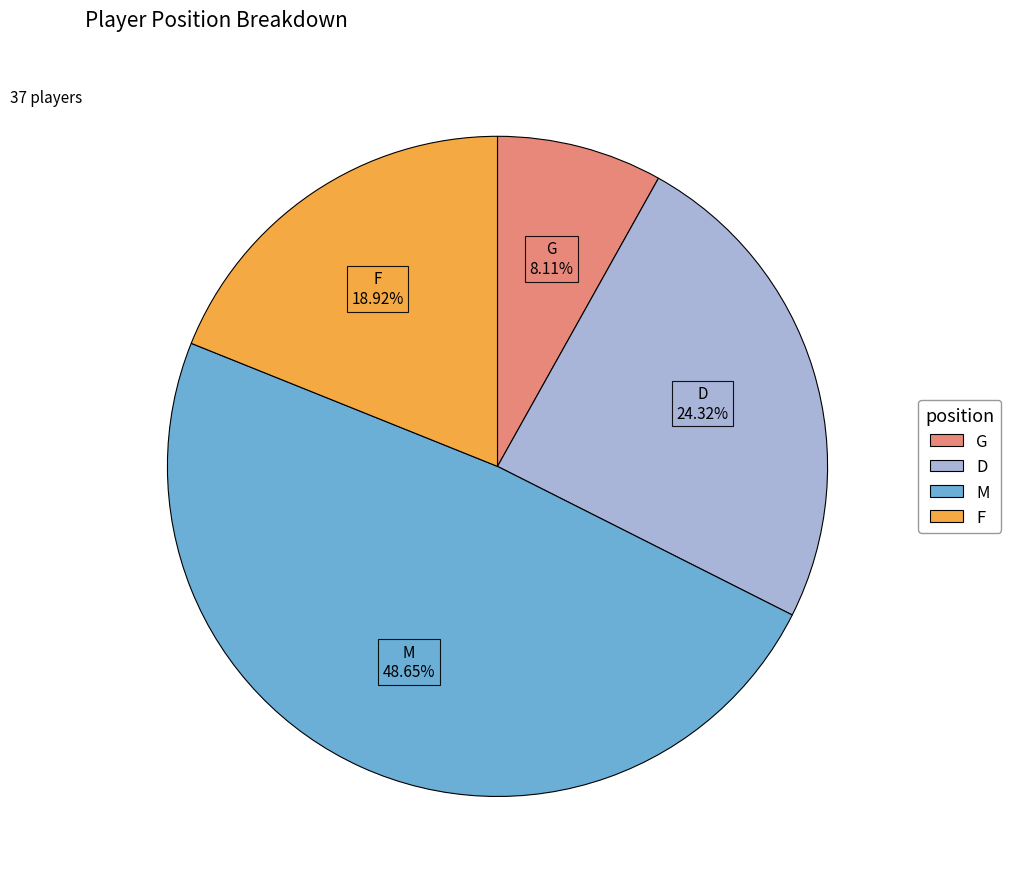

True or false: G accounts for 19% of the total.

False